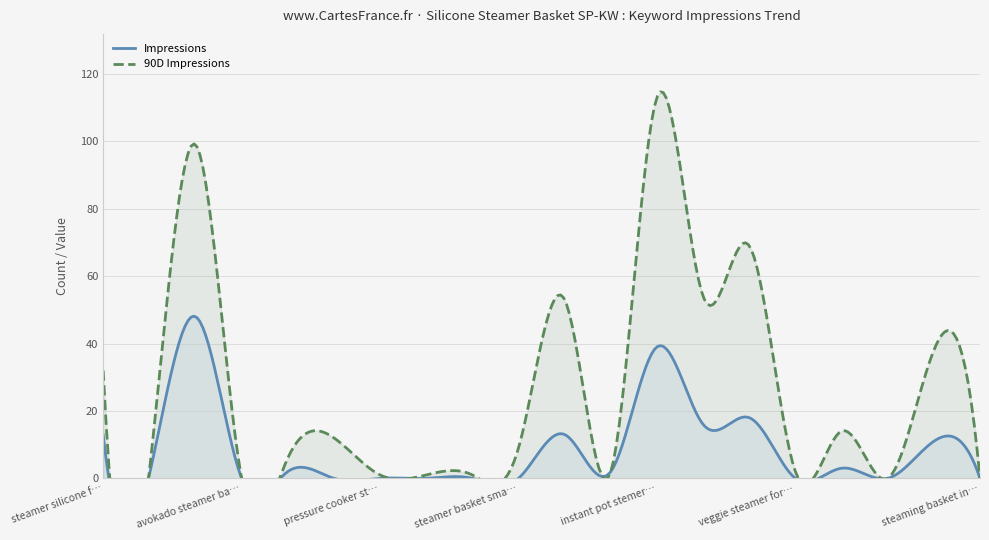

True or false: Spend and 90D Impressions intersect in this chart.

False